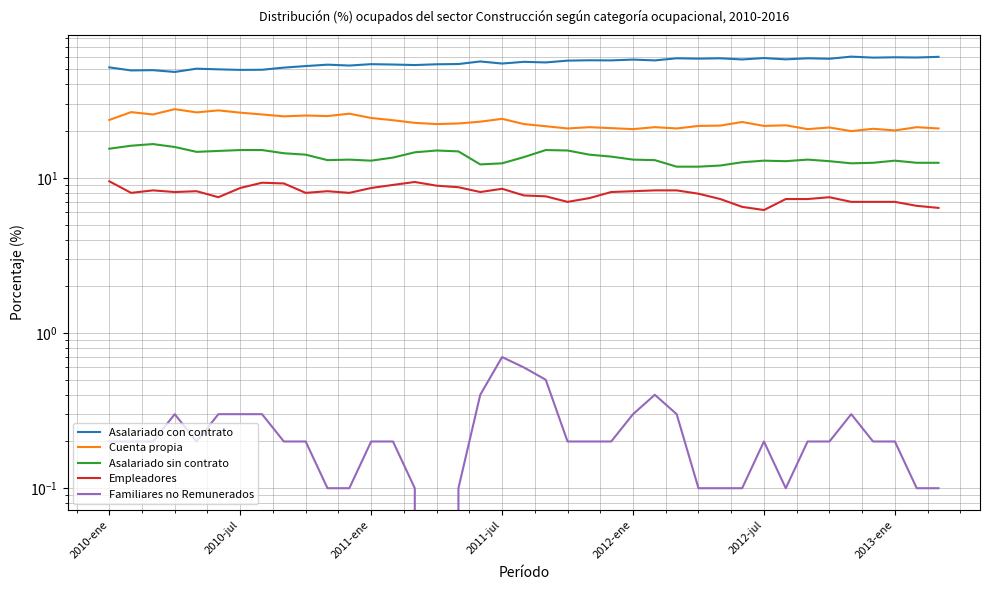

What is the label of the 39th point from the right?

2010-ene